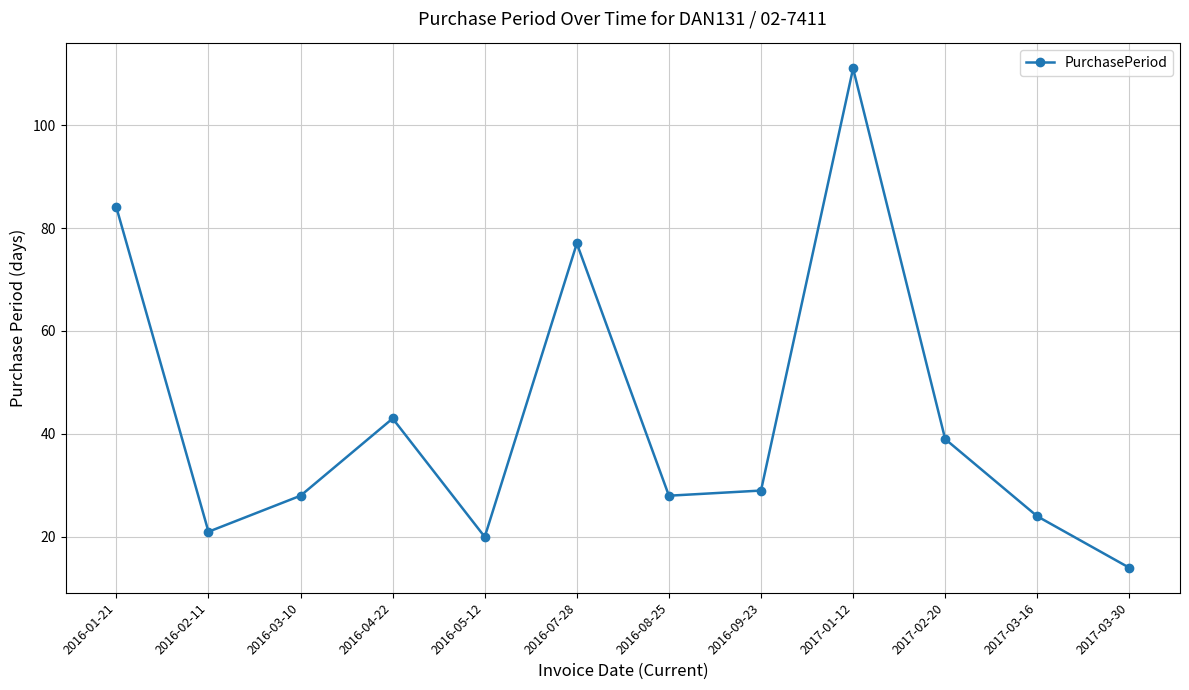

At which label does the data first exceed 29?

2016-01-21